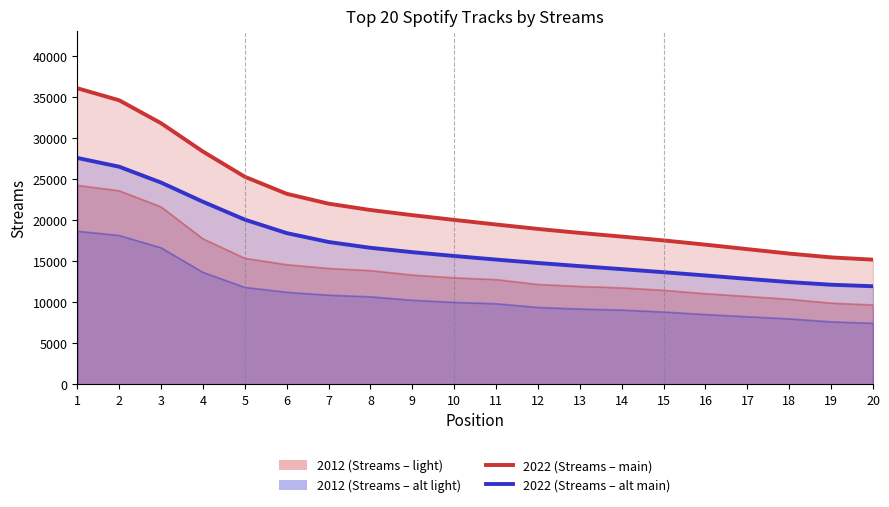

What is the value of the 2022 (Streams – main) point at the 16th from the left?

17017.0